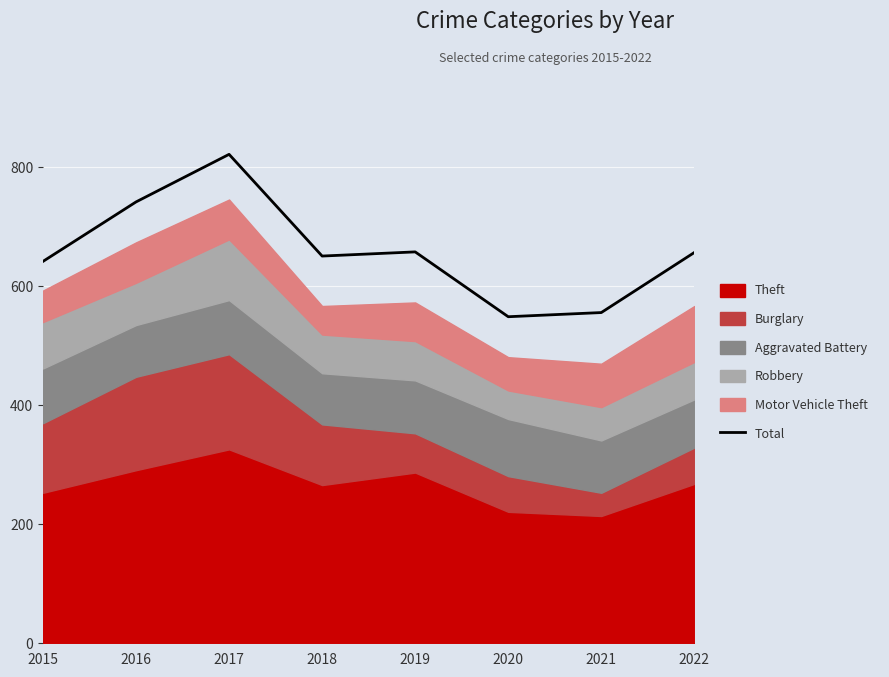

What is the sum of the values at 2021 and 2015?

1198